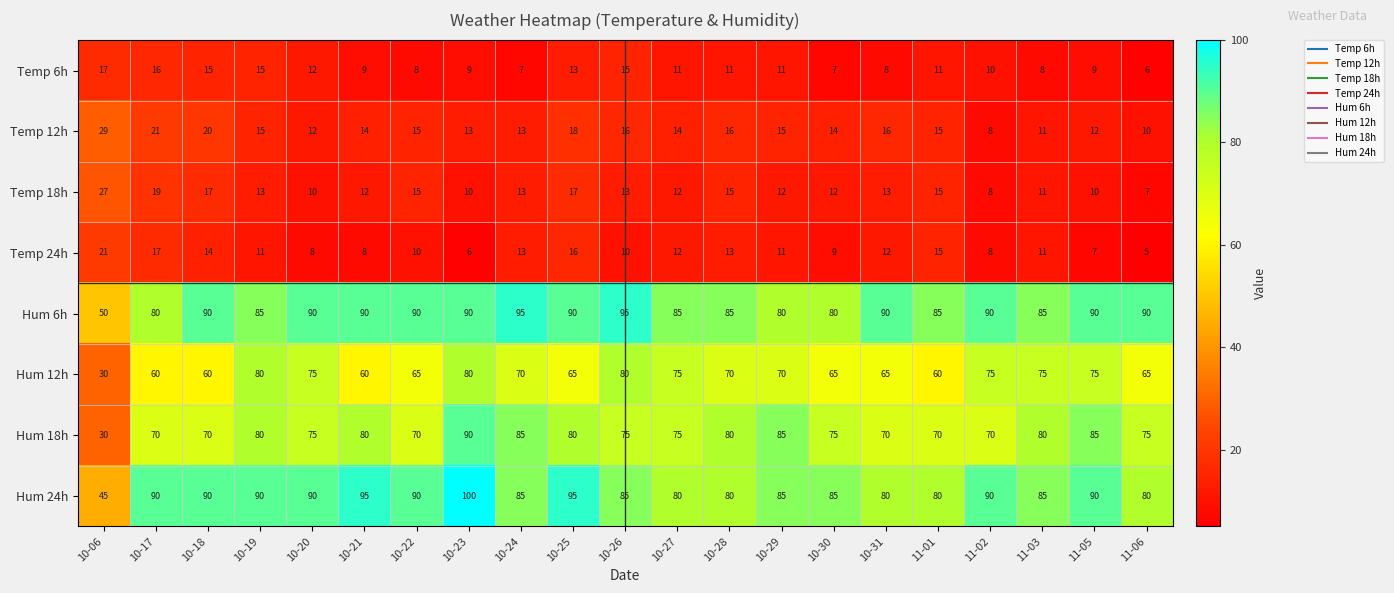

What is the sum of all Temp 18h values?

281